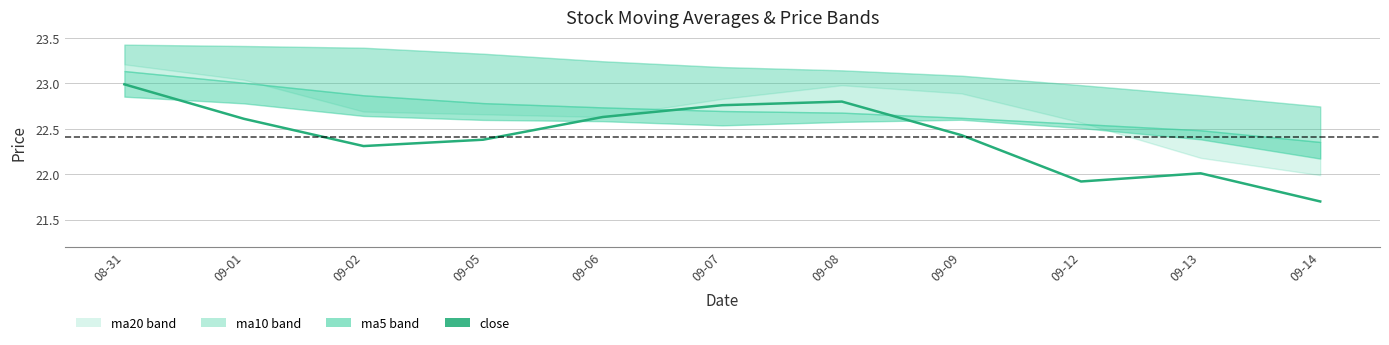

List the labels in order of value, smallest first.

09-14, 09-12, 09-13, 09-02, 09-05, 09-09, 09-01, 09-06, 09-07, 09-08, 08-31